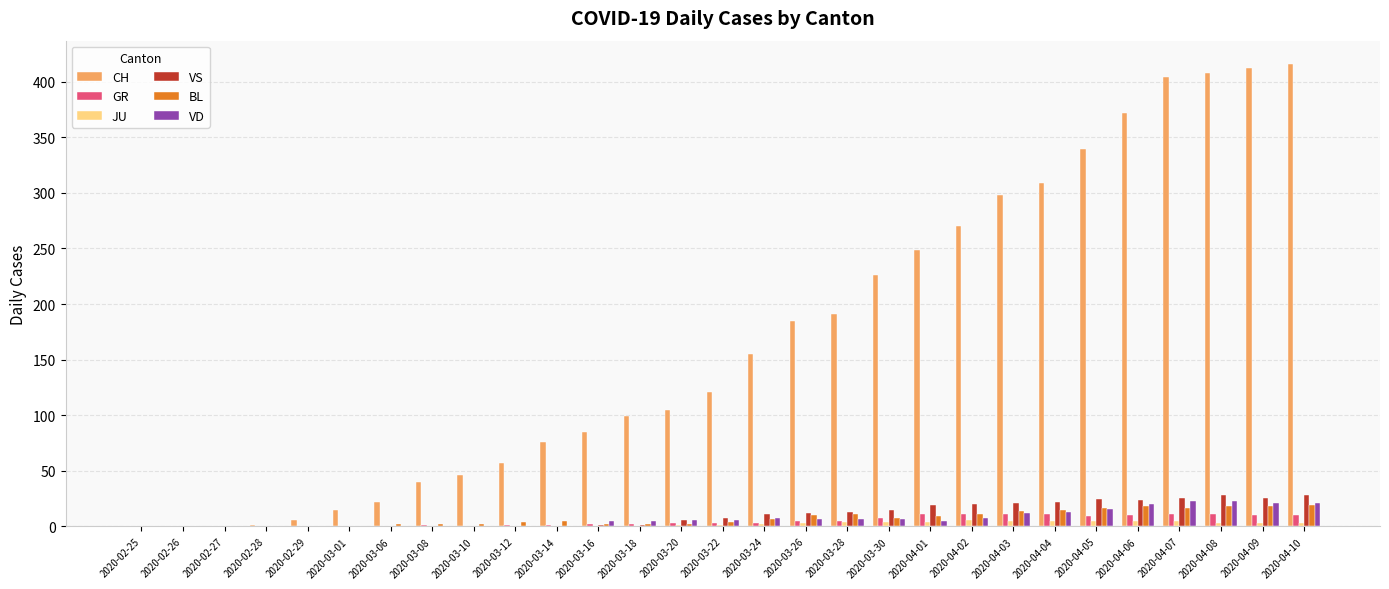

What is the highest value of the JU series?

6